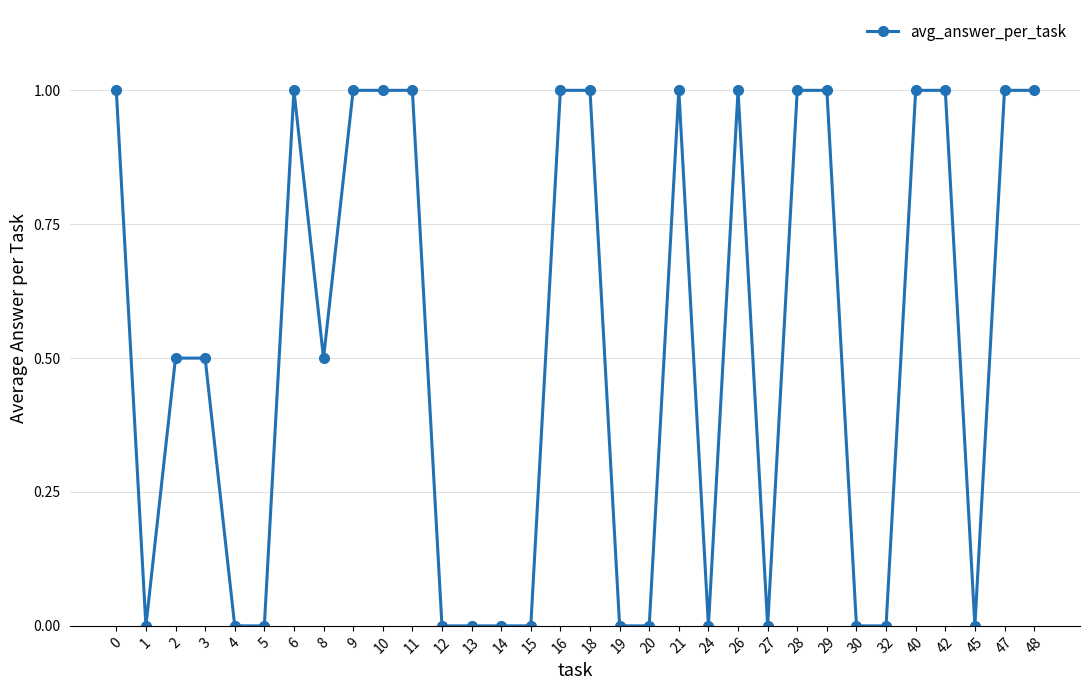

Count the number of data series in this chart.

1